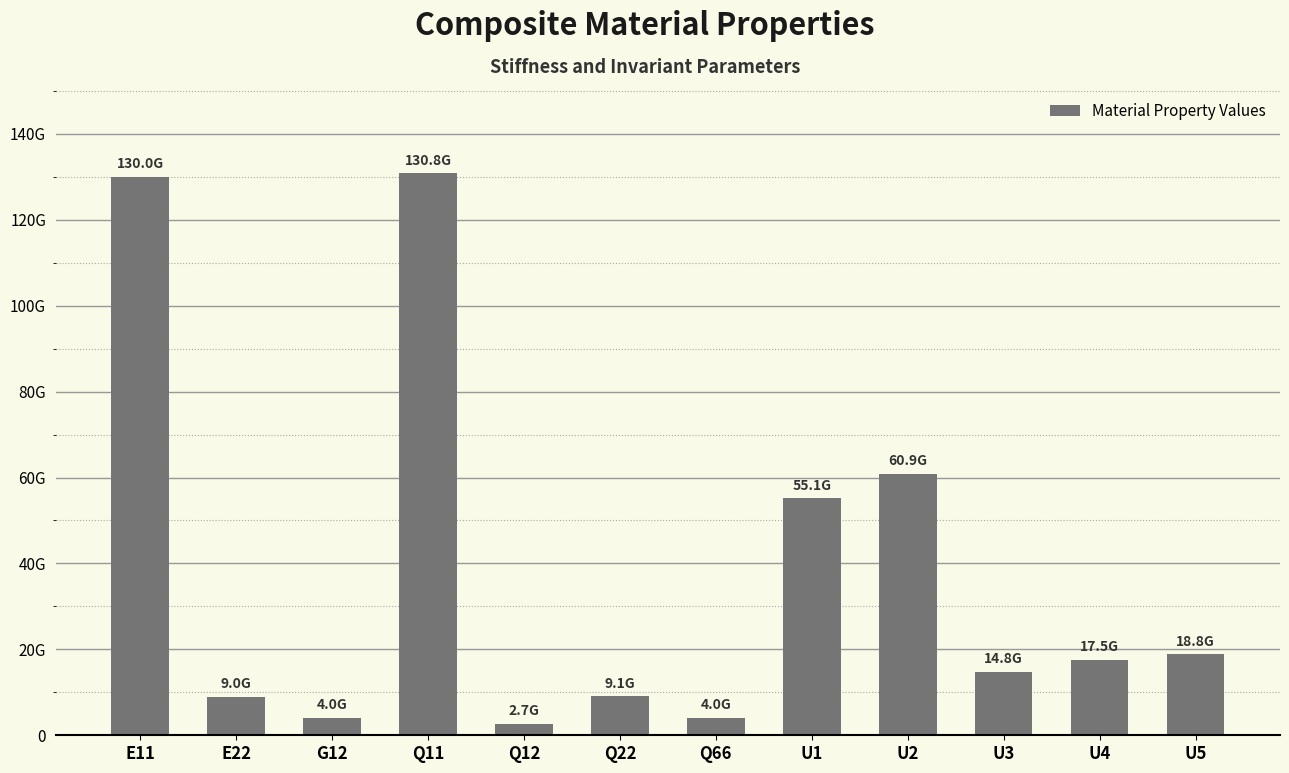

Where does the data first go above 17521634801?

E11